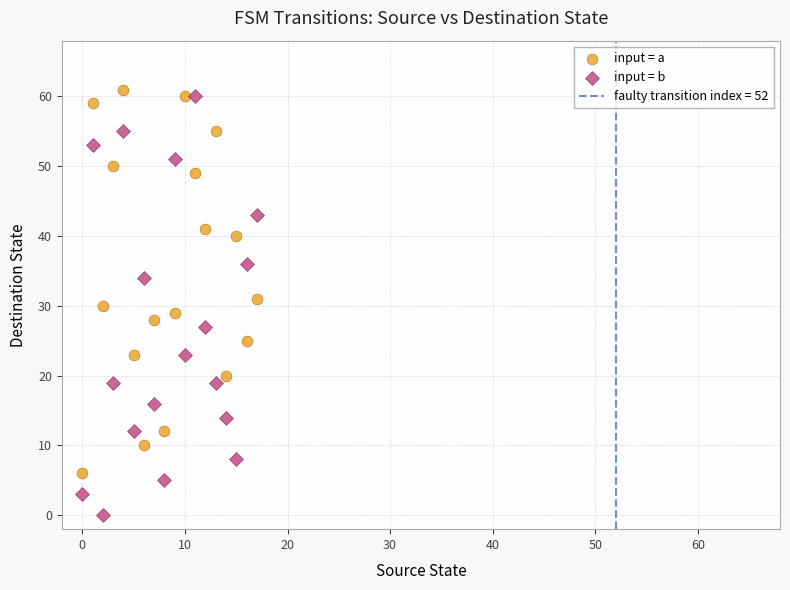

Which series contains the lowest Y value?

input = b